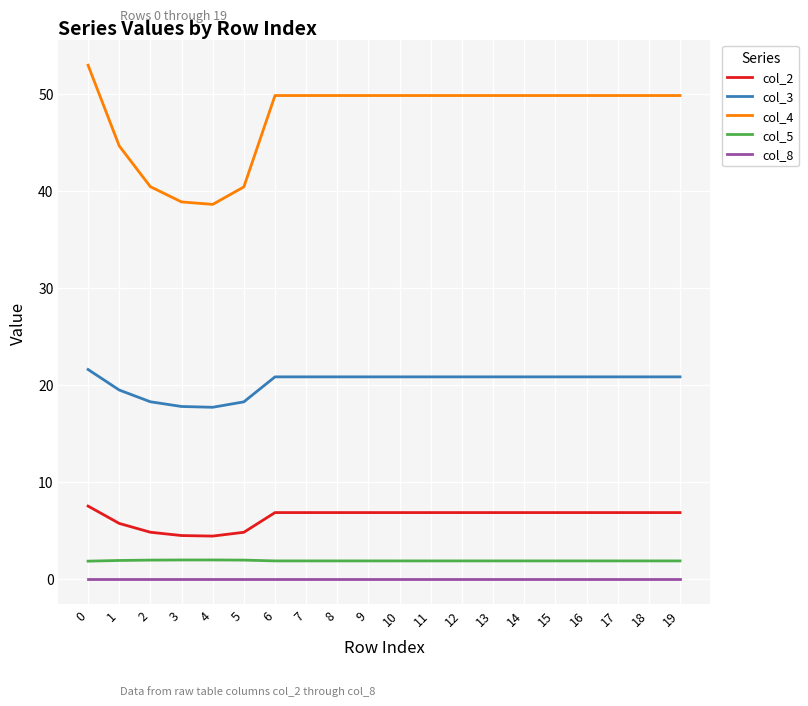

True or false: col_4 and col_5 cross at least once.

False